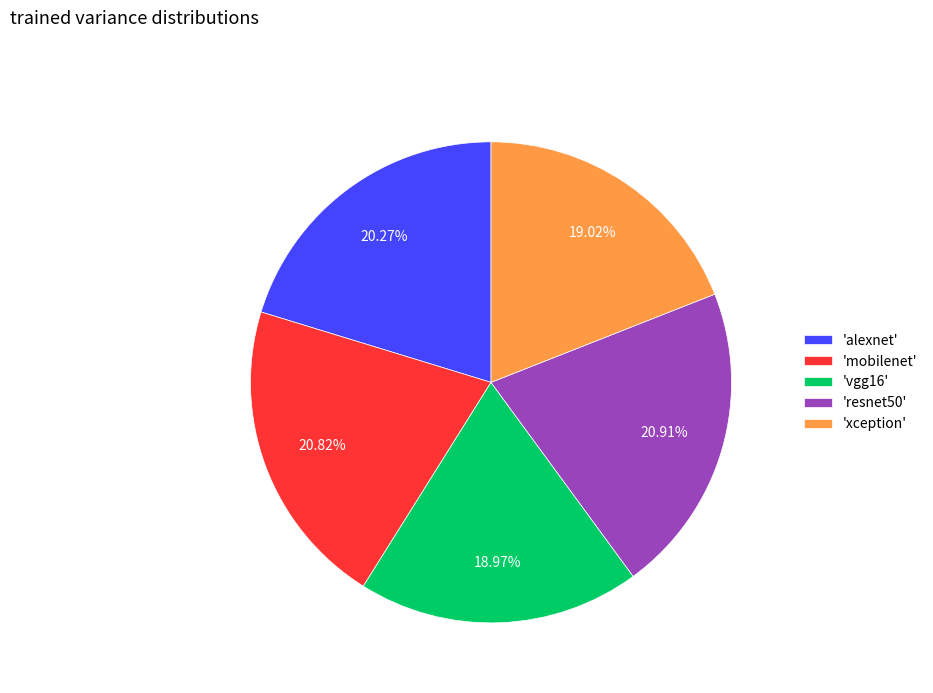

How many slices are in this pie chart?

5